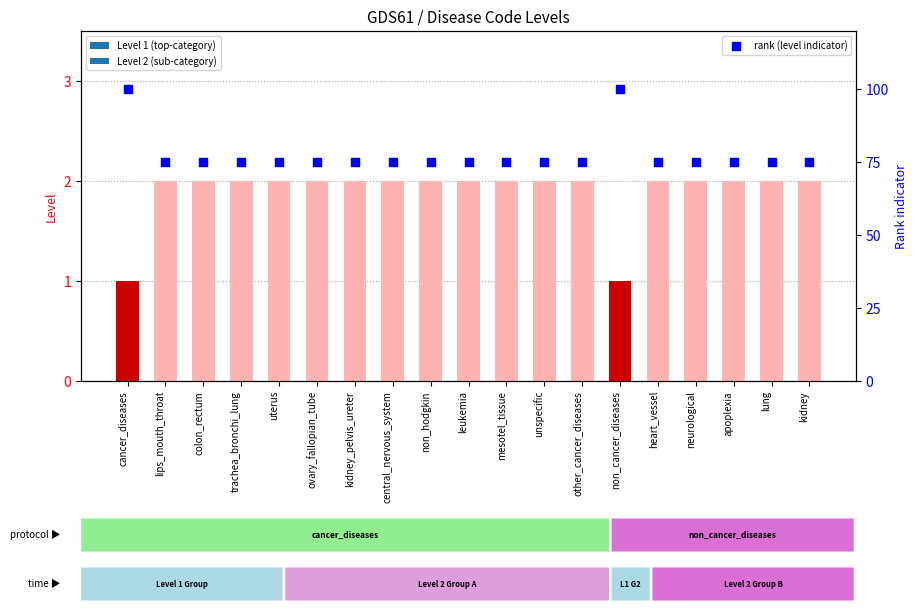

Approximately how many times larger is the value at colon_rectum compared to trachea_bronchi_lung?

1.0